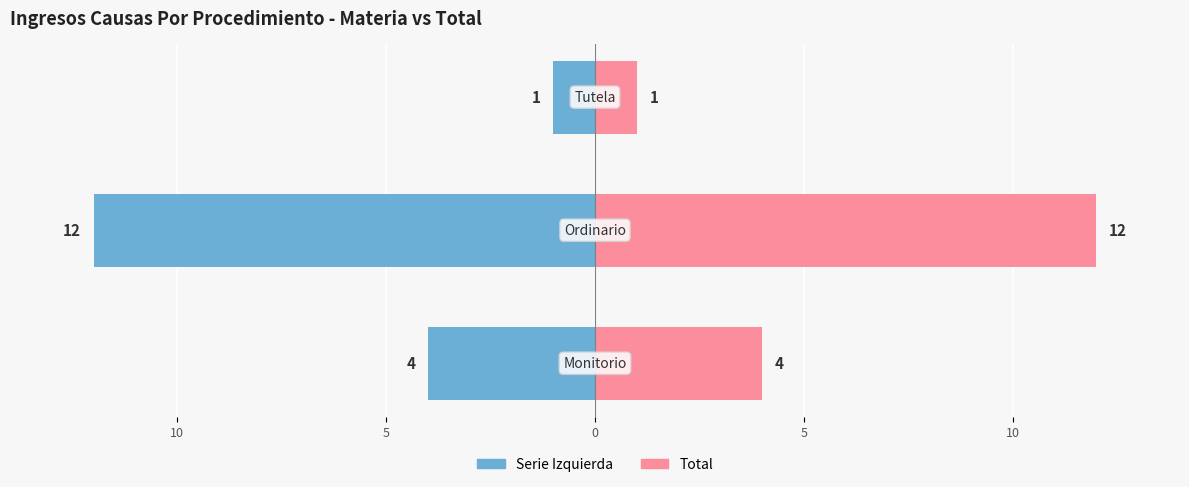

Rank the series by their maximum value, from highest to lowest.

Total, Serie Izquierda